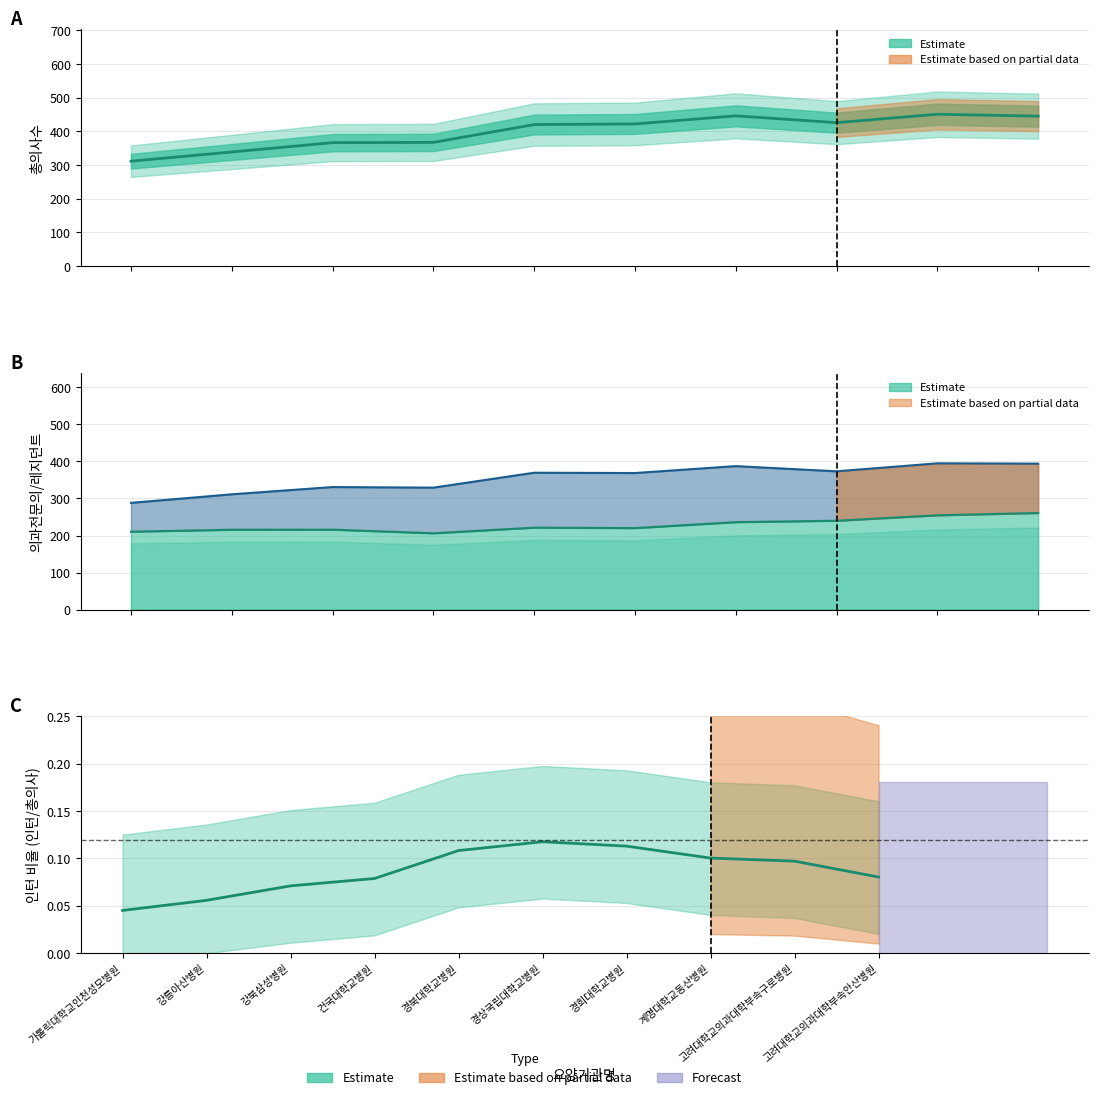

Between 경북대학교병원 and 계명대학교동산병원, which series saw the biggest shift?

총의사수 (estimate)